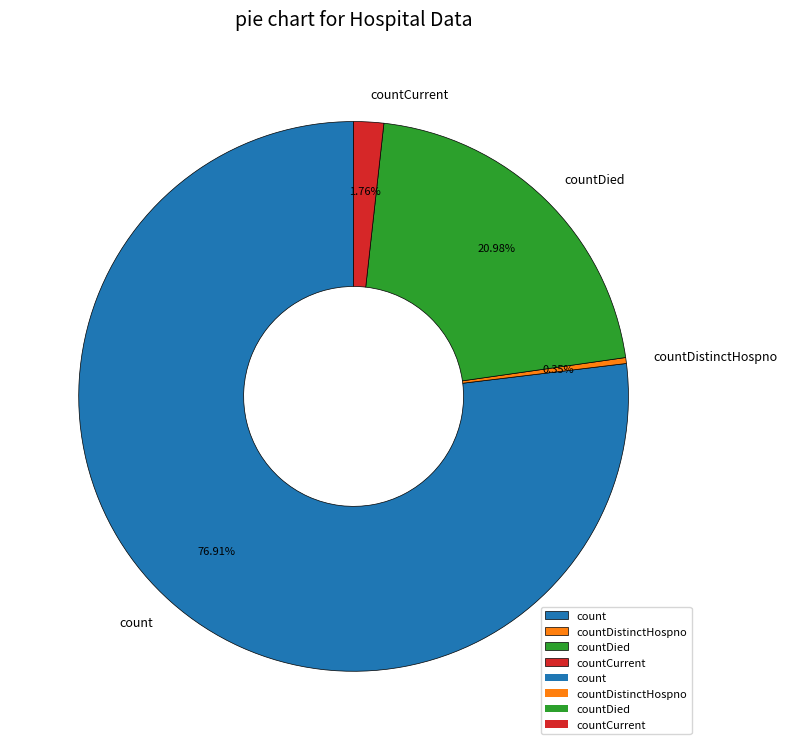

True or false: countDied accounts for 36% of the total.

False